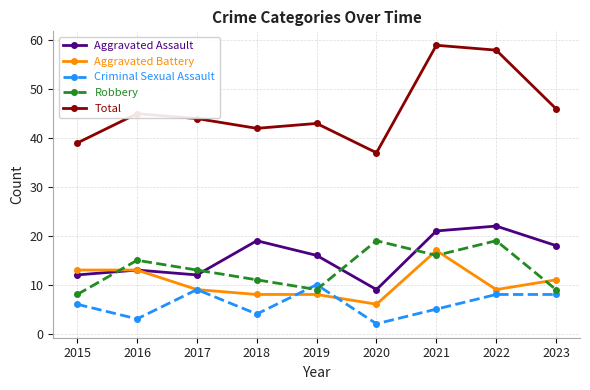

How many series are shown in this chart?

5